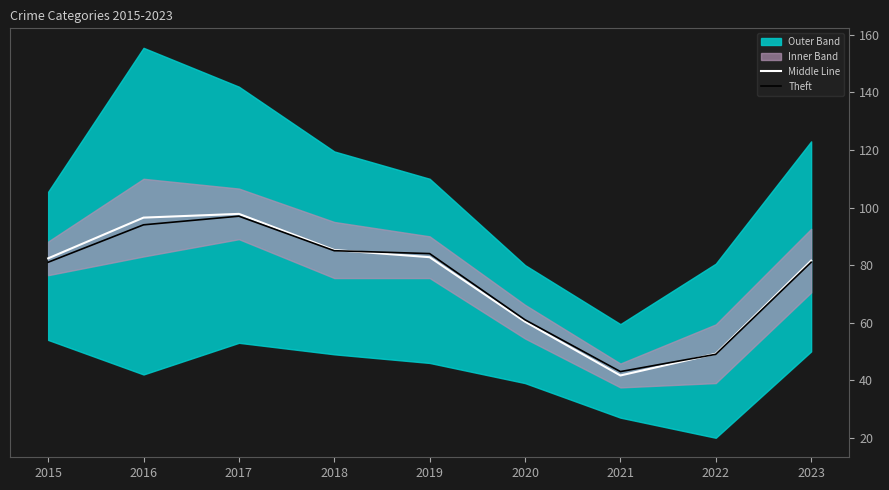

How many lines are shown in the chart?

2